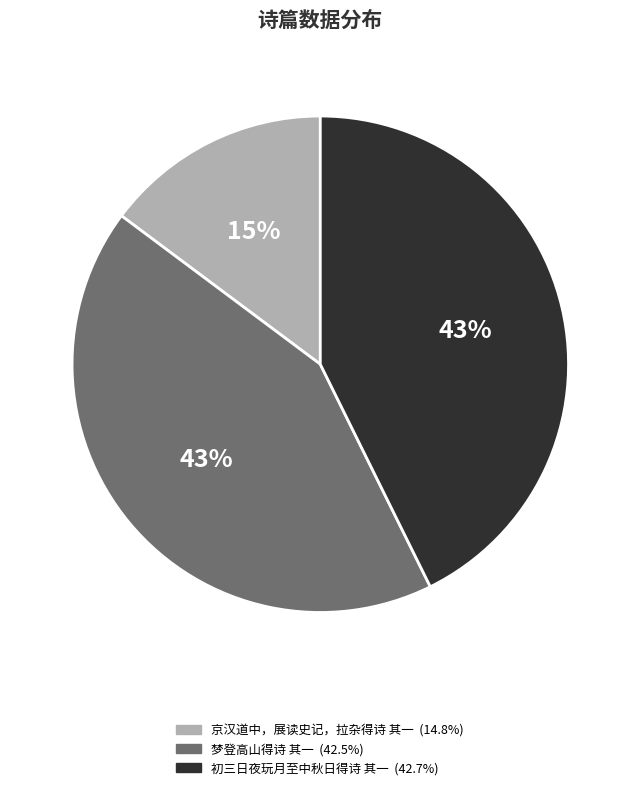

What percentage is the 初三日夜玩月至中秋日得诗 其一 slice, to the nearest percent?

43%